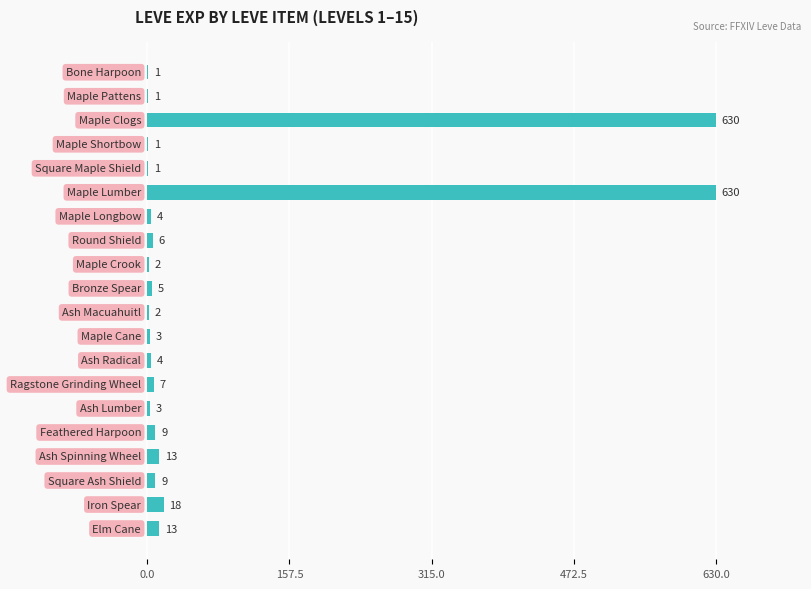

What is the greatest value displayed?

630